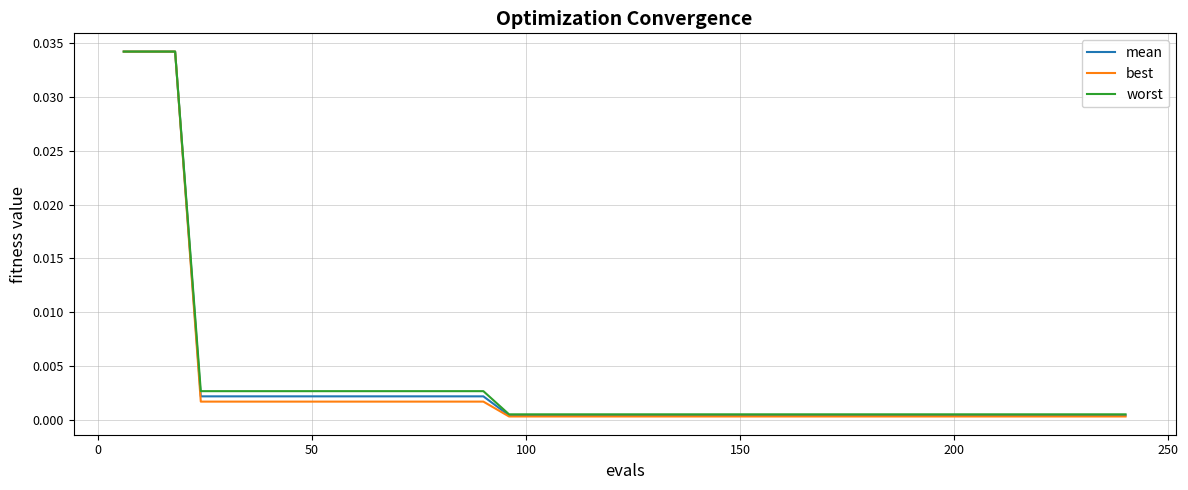

Which series has the largest range (max minus min)?

best